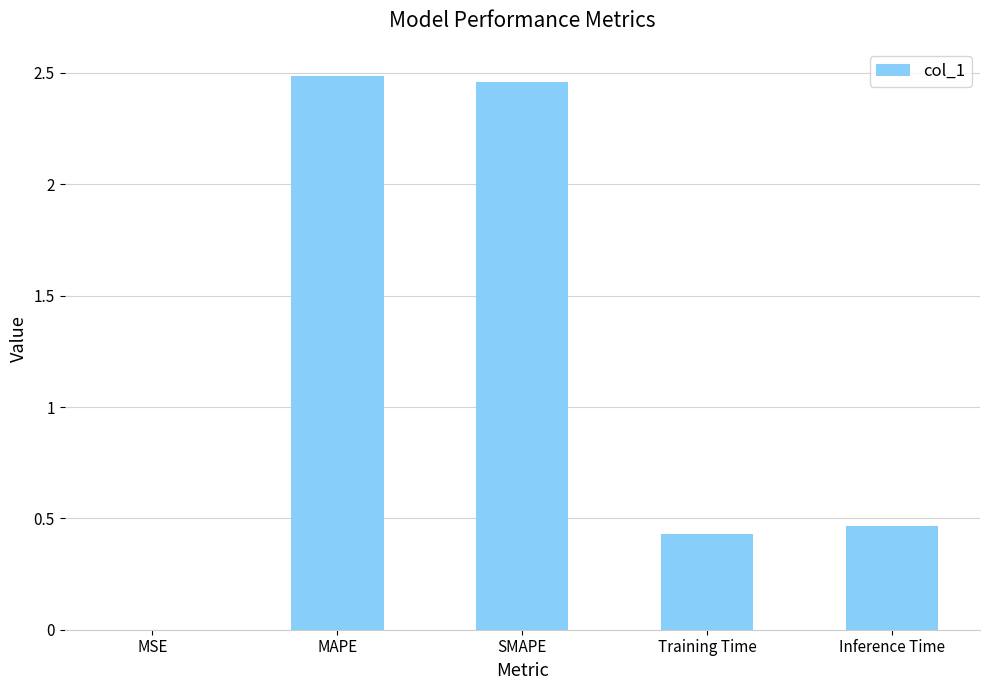

What is the change in value from MAPE to Inference Time?

-2.0